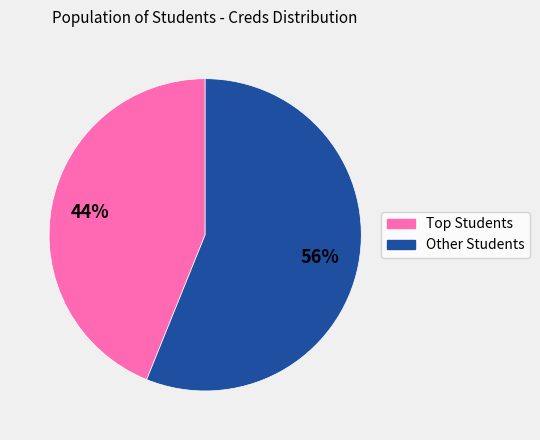

Is there a majority slice in this chart?

Yes